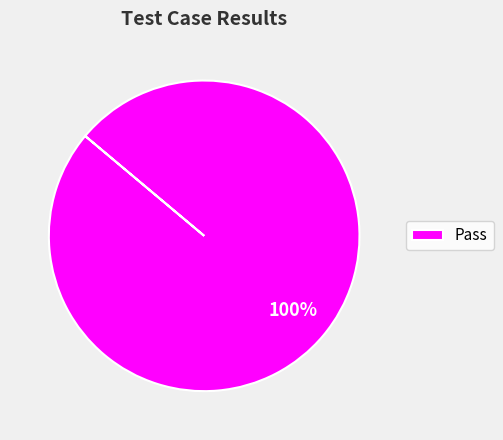

What percentage is the Pass slice, to the nearest percent?

100%